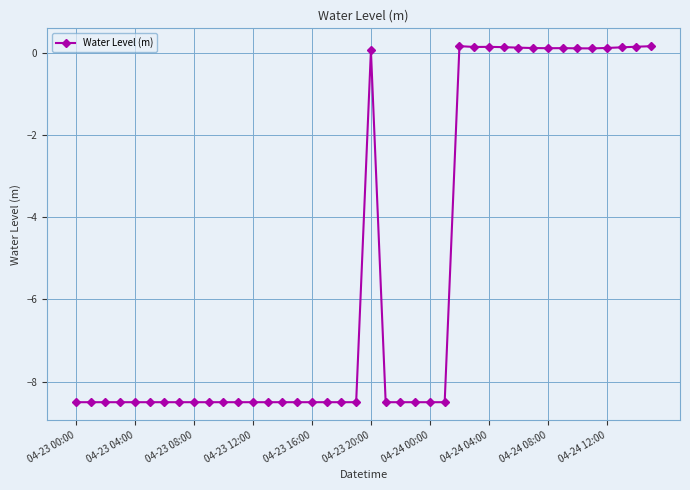

What is the value of the 5th point from the left?

-8.5